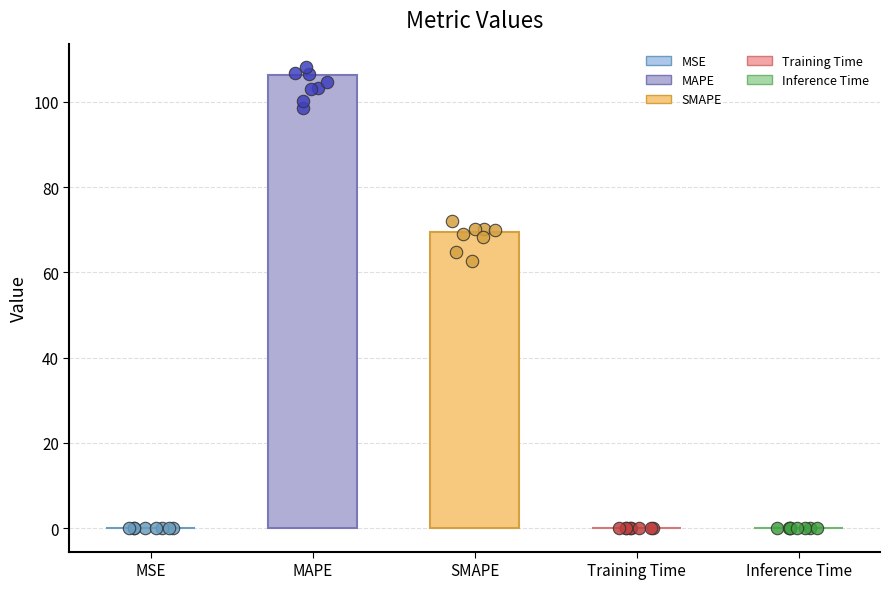

What is the change in value from MAPE to Training Time?

-106.2